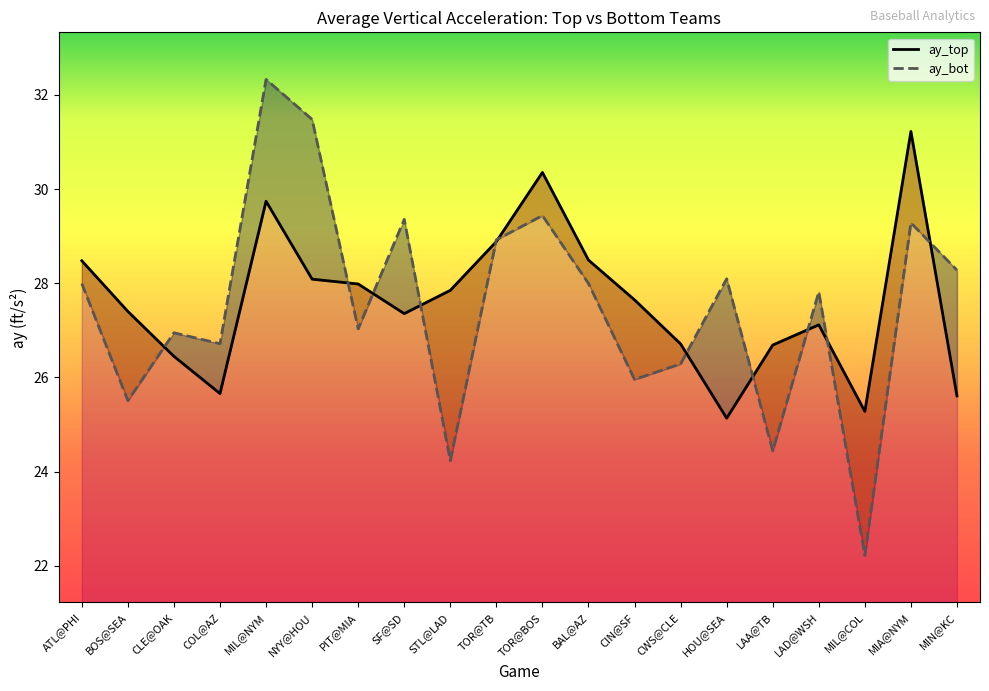

What are all the series names shown in the legend?

ay_top, ay_bot